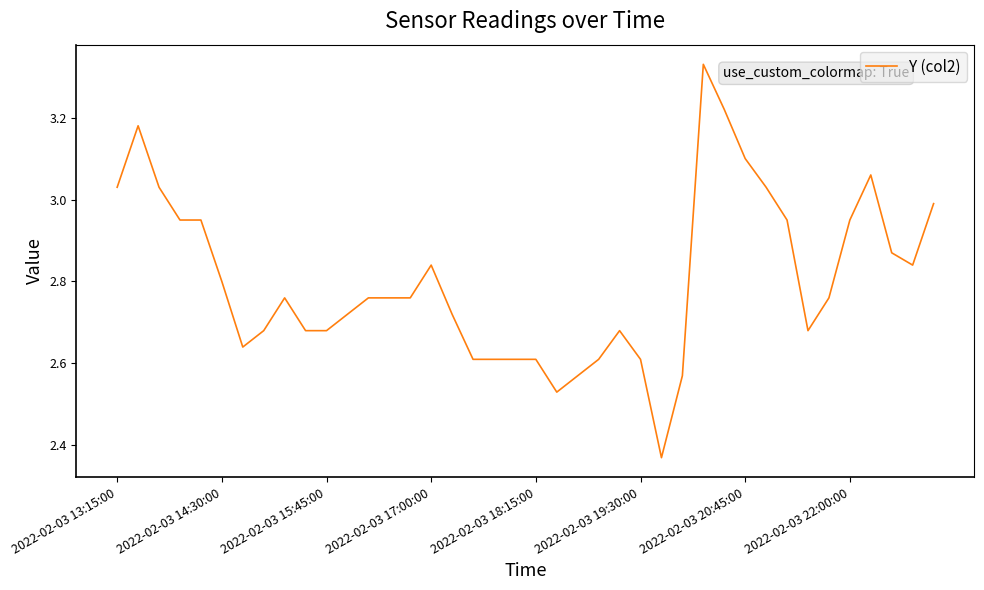

What is the difference between the maximum and minimum values?

1.0